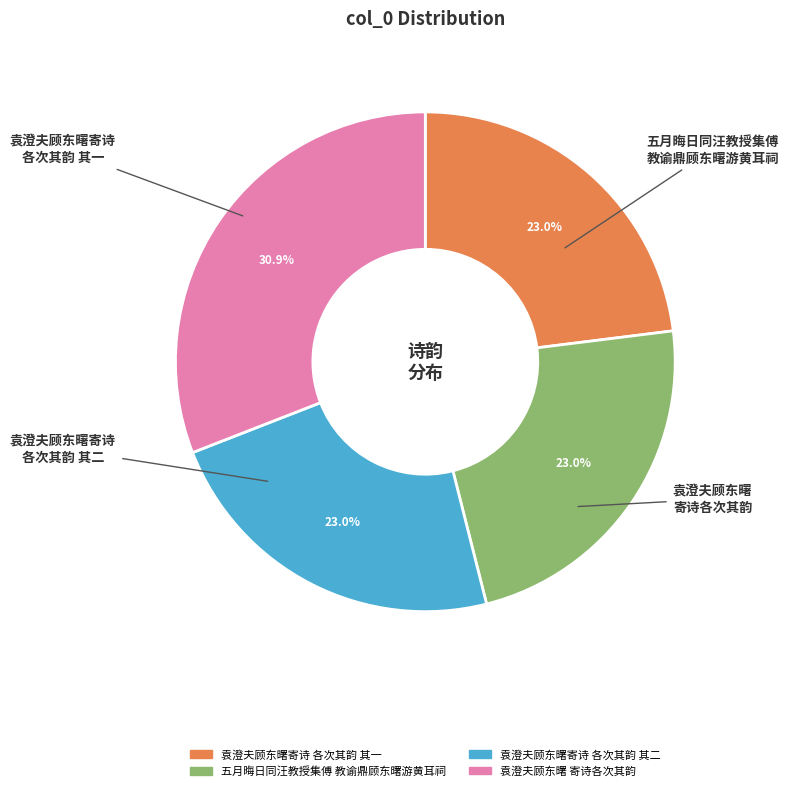

Is there any slice that represents more than half of the pie?

No